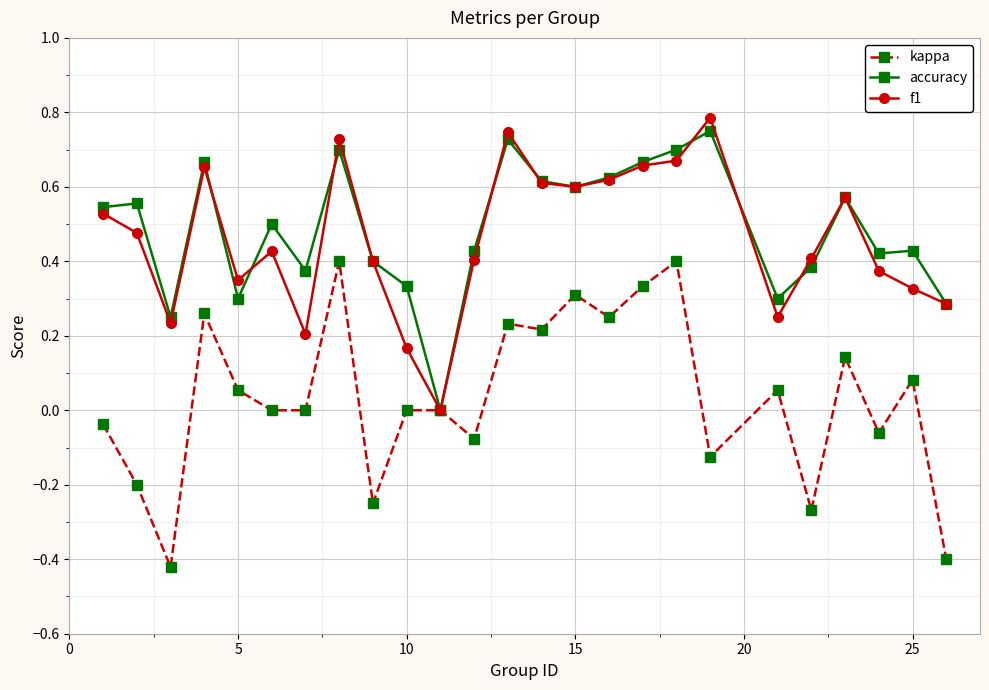

True or false: kappa and f1 cross at least once.

False